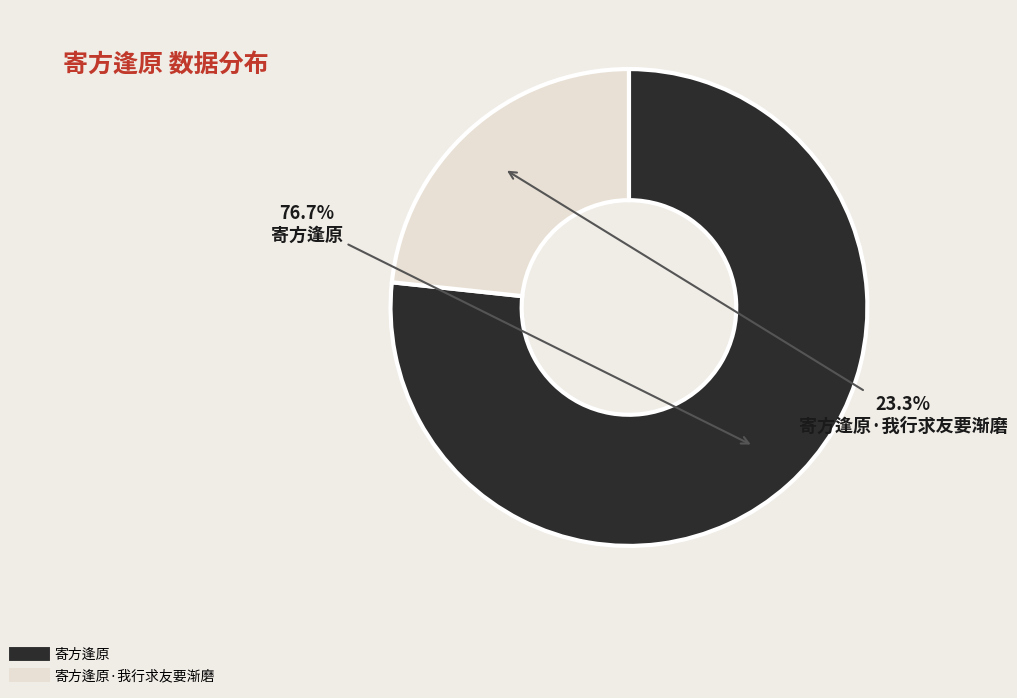

Does any single category account for the majority?

Yes